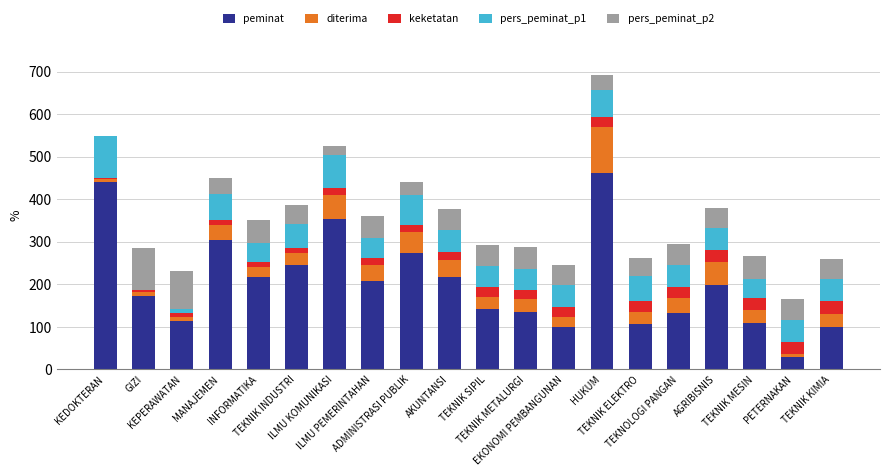

Is it true that diterima equals 23.0 at EKONOMI PEMBANGUNAN?

True